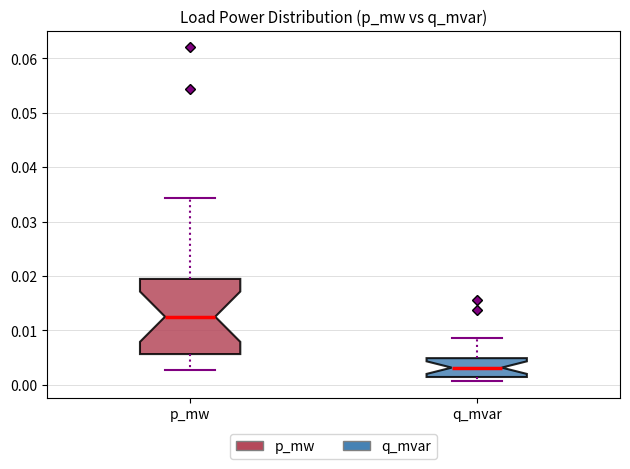

Reading left to right, read every box against the y-axis: the position of its median line, the range the box covers, and the ends of its whiskers. The values are not printed on the chart, so give them approximately, as read against the axis.

p_mw: median 0.012, box 0.006 to 0.019, whiskers 0.003 to 0.034
q_mvar: median 0.003, box 0.001 to 0.005, whiskers 0.001 (just below the box's lower edge) to 0.009